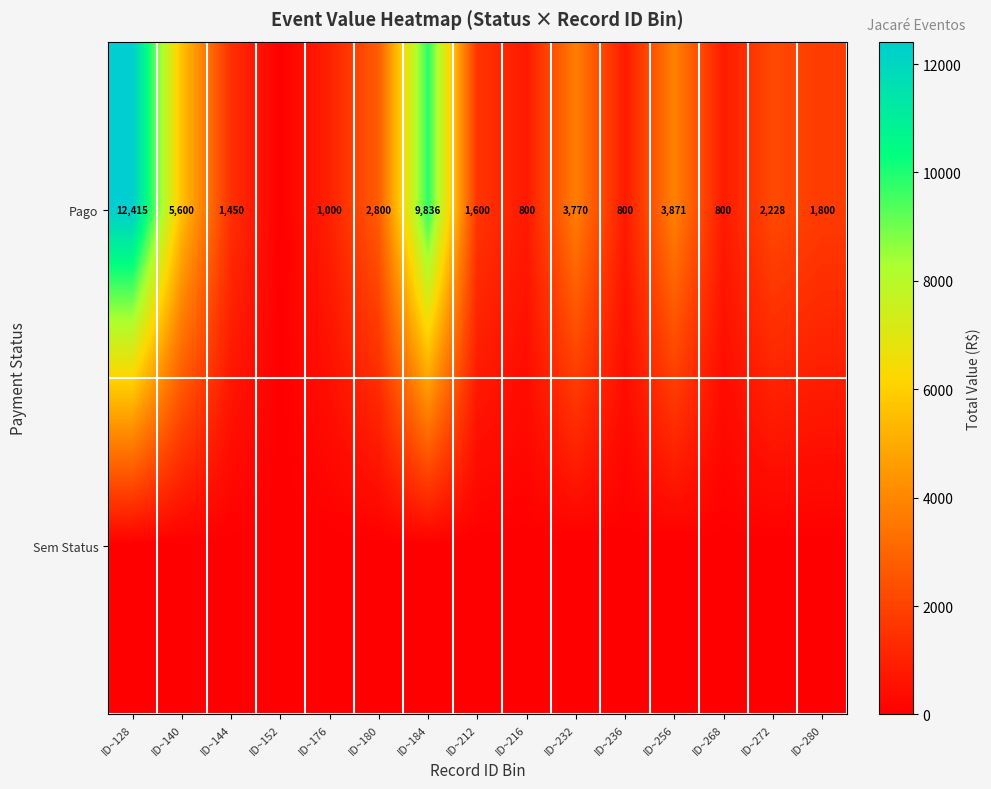

What is the difference between the Pago values at ID~128 and ID~212?

10815